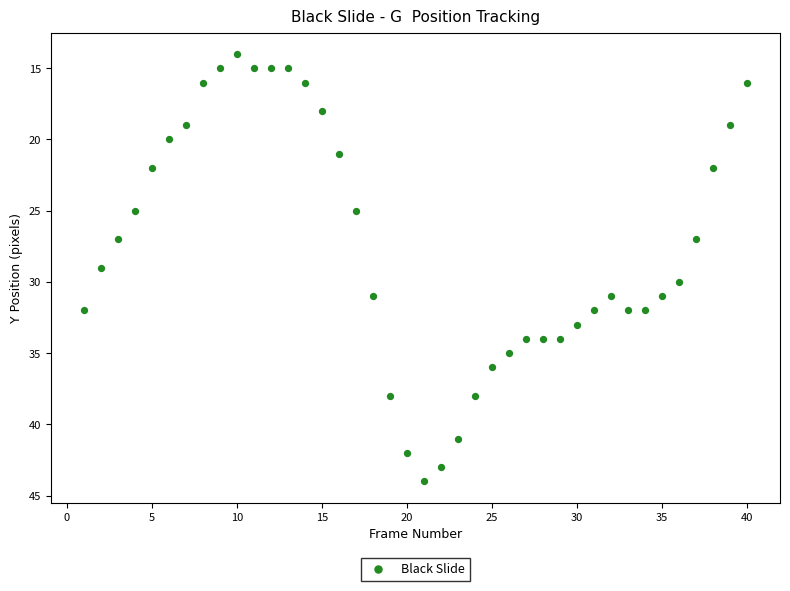

What is the range of Y values (max minus min)?

30